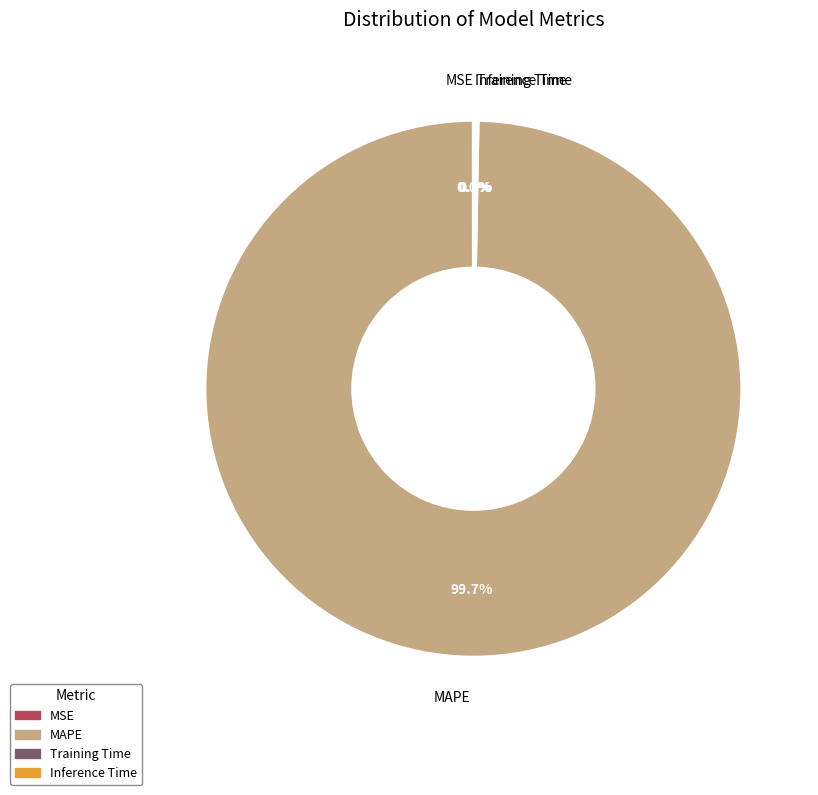

Which slice represents more than half of the pie?

MAPE